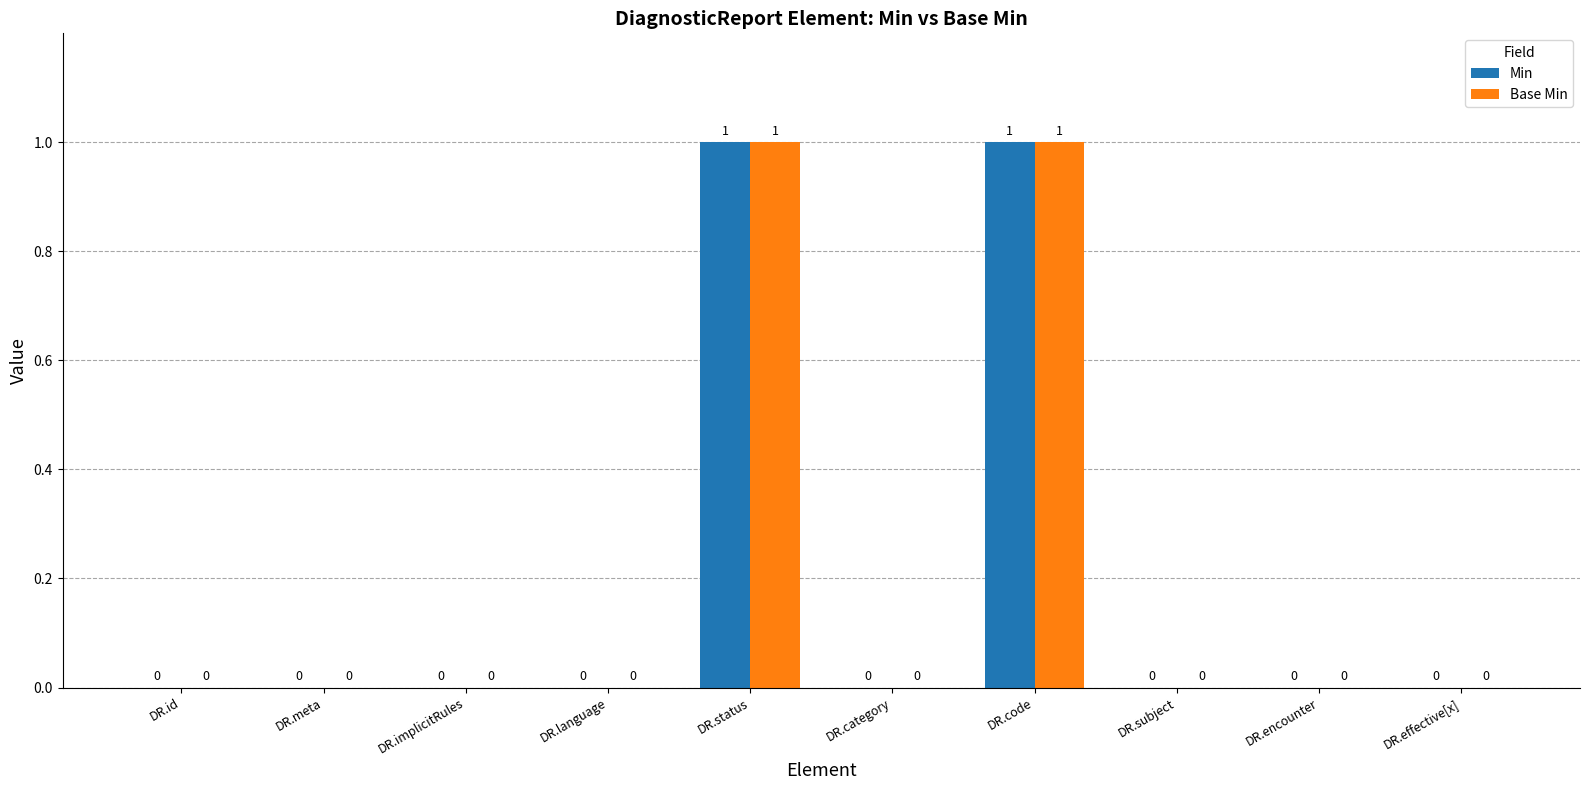

How many positive values does the Min series have?

2